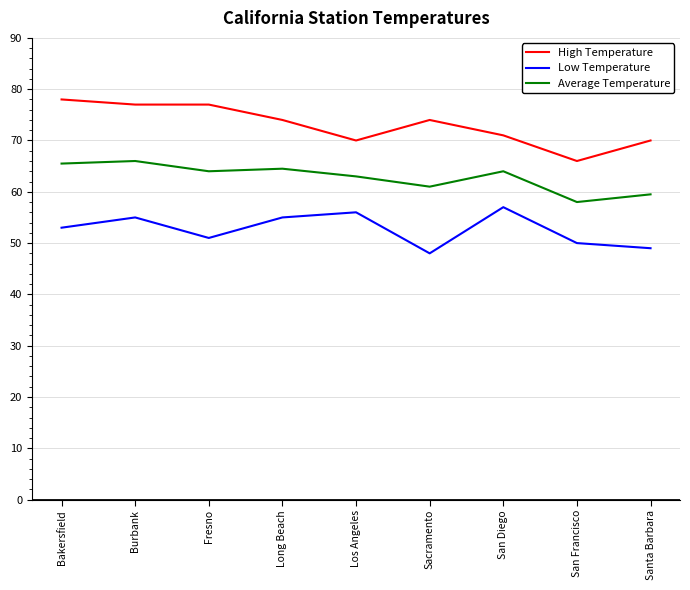

What is the total value across all series at San Francisco?

174.0